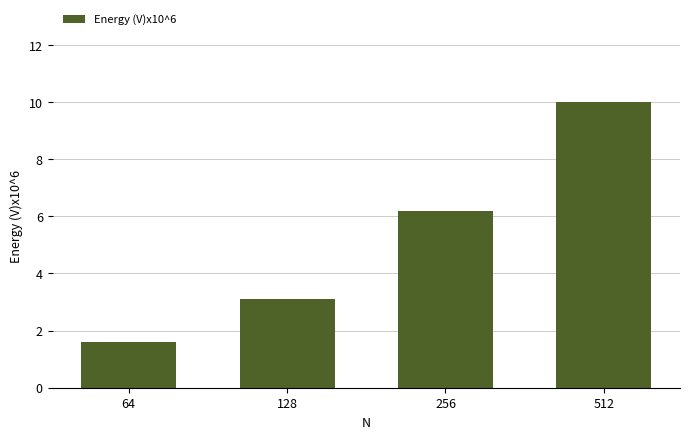

List the labels in order of value, largest first.

512, 256, 128, 64